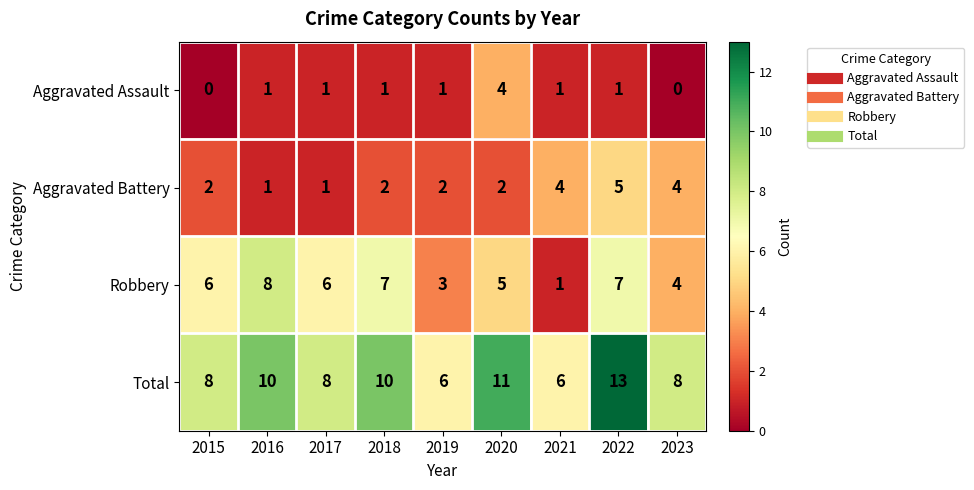

Which series changed the most between 2019 and 2020?

Total